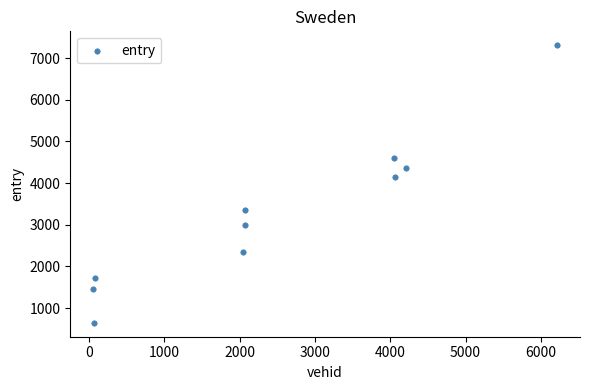

What Y value in the scatter plot is closest to 3978?

4155.2